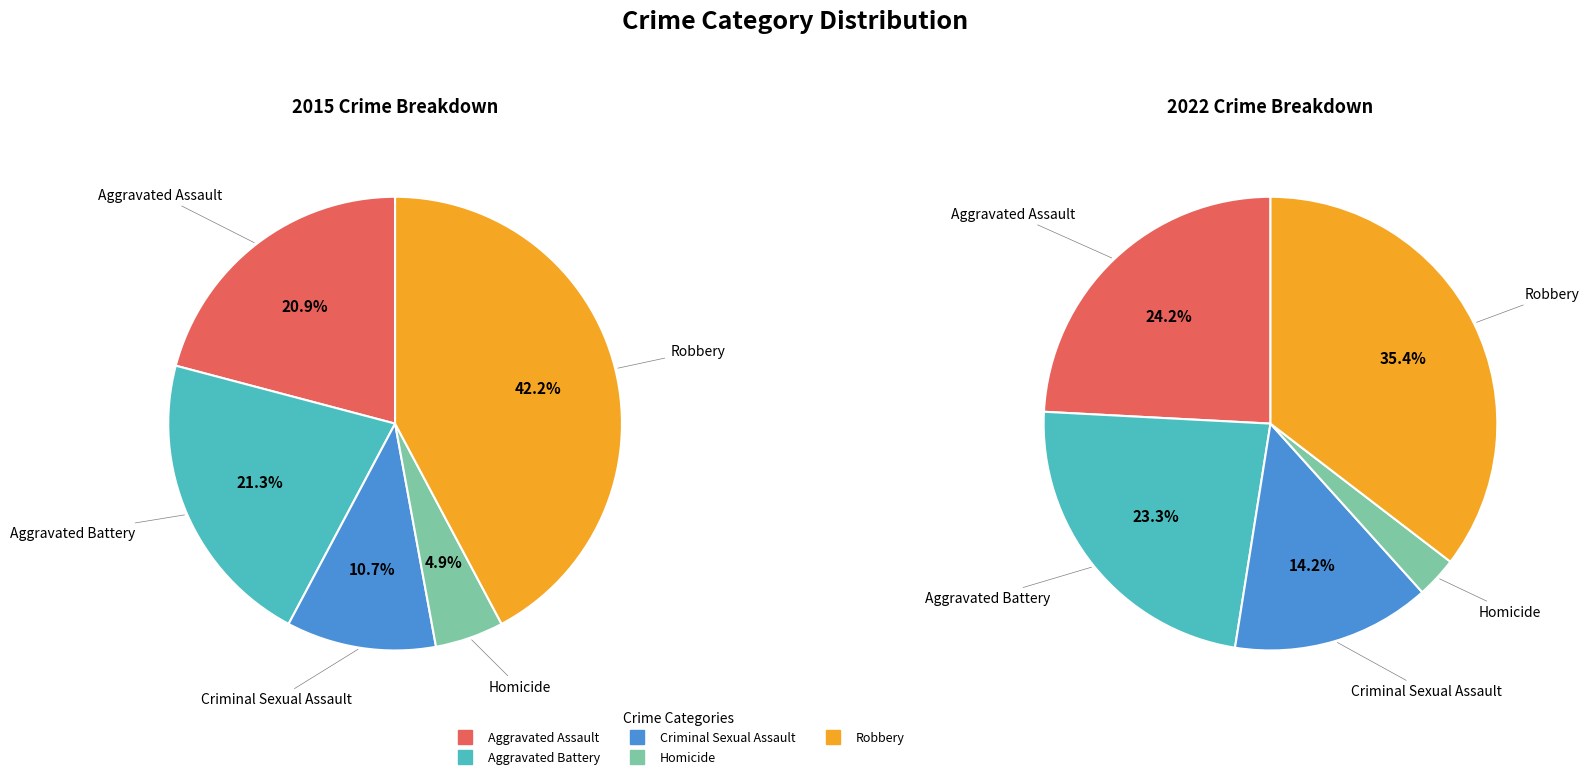

Rank the series at 4 from lowest to highest value.

values_2022, values_2015